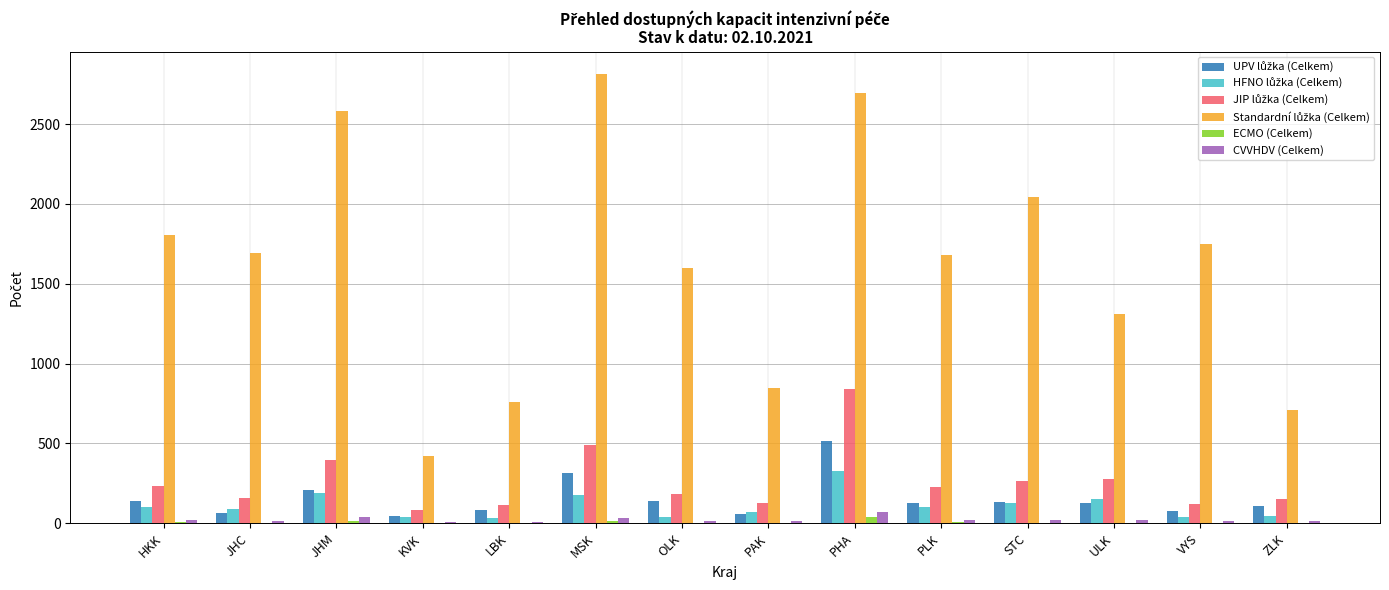

What is the greatest value displayed?

2814